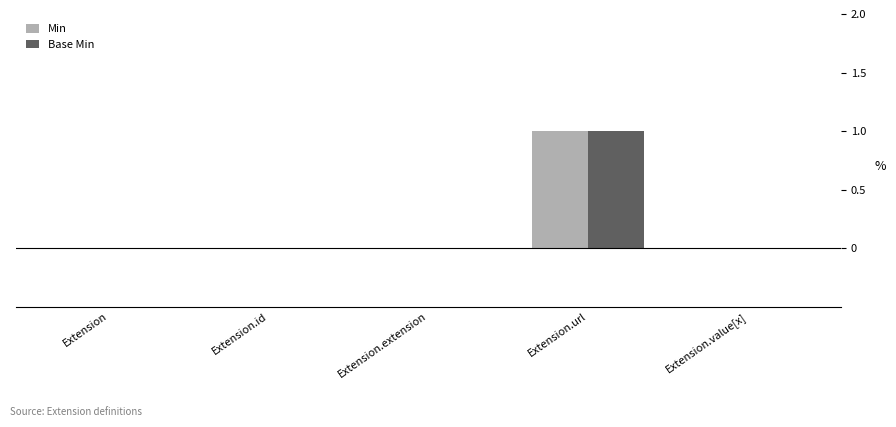

Is it true that Min equals 0 at Extension?

True